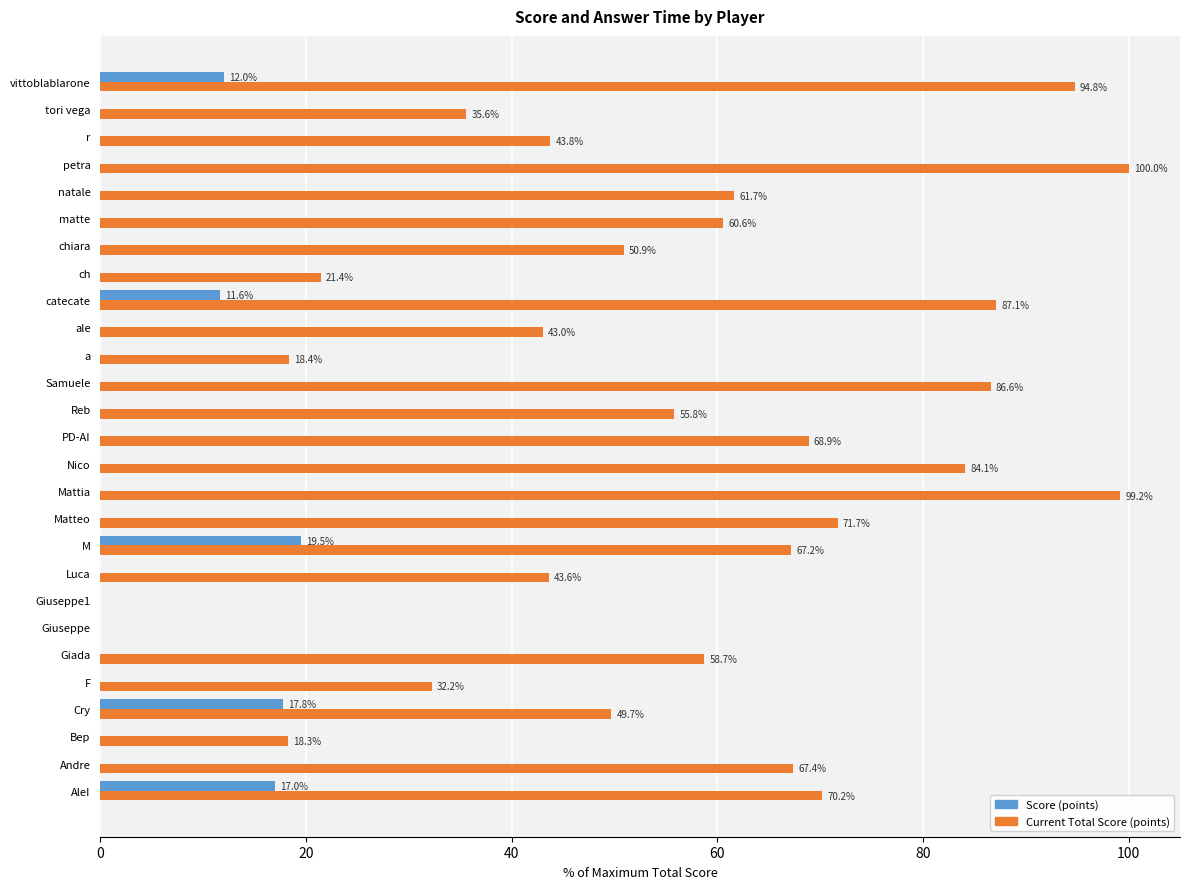

The Current Total Score (points) series shows 39.8 at M. True or false?

False